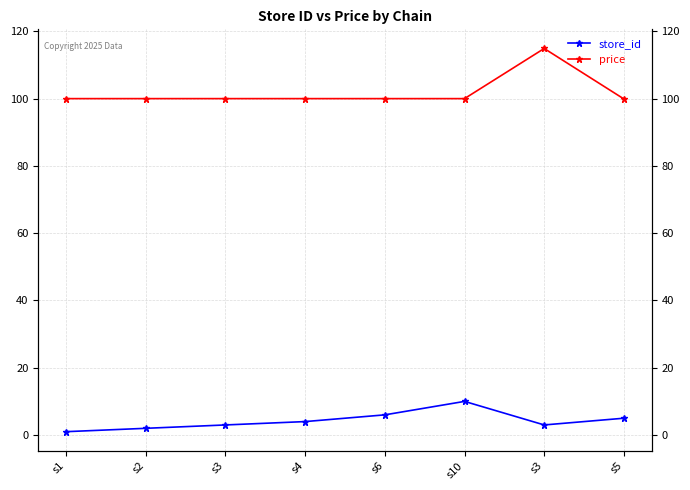

Reading right to left, extract all data points from this chart.

store_id: s5=5.0	s3=3.0	s10=10.0	s6=6.0	s4=4.0	s3=3.0	s2=2.0	s1=1.0
price: s5=99.9	s3=114.9	s10=100.0	s6=100.0	s4=100.0	s3=100.0	s2=100.0	s1=100.0